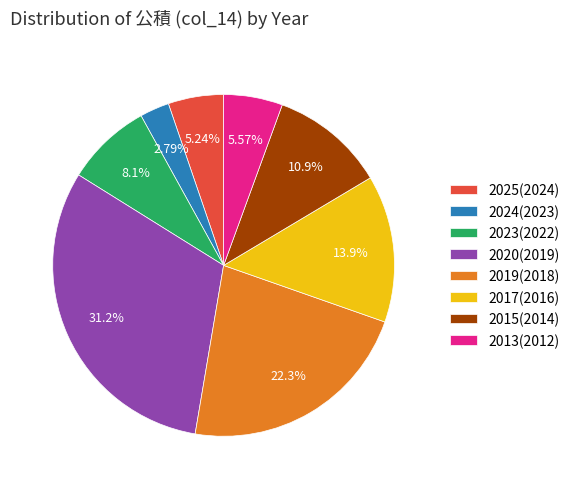

Do 2023(2022) and 2017(2016) together represent more than half of the pie?

No